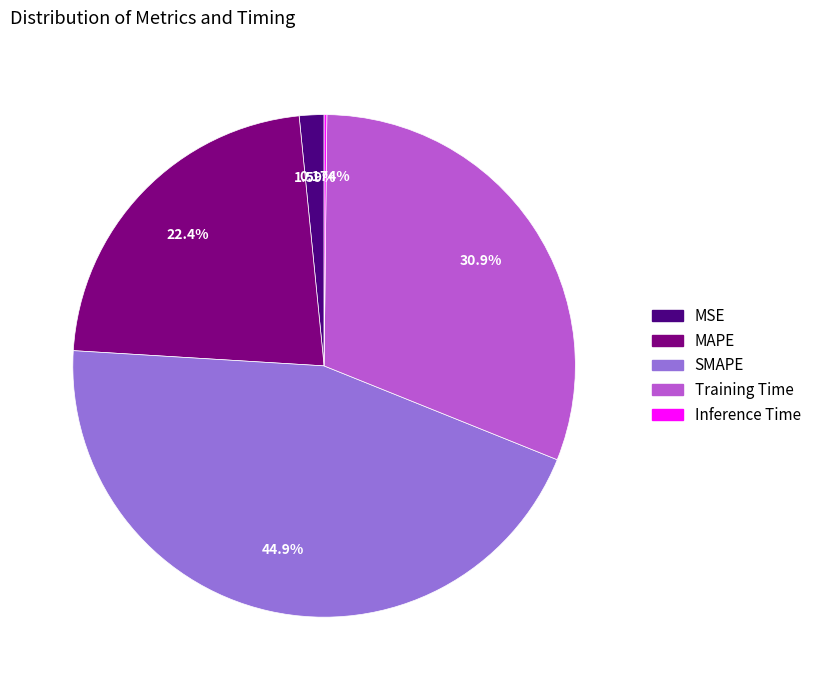

Combined, do Training Time and MAPE account for over 50%?

Yes